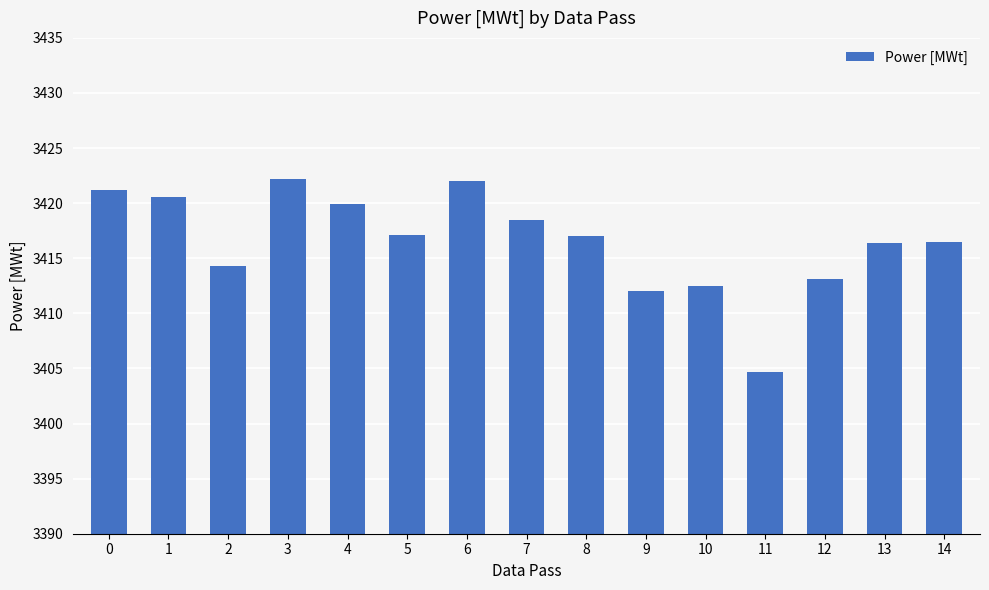

What is the difference between the second highest and minimum values?

17.3